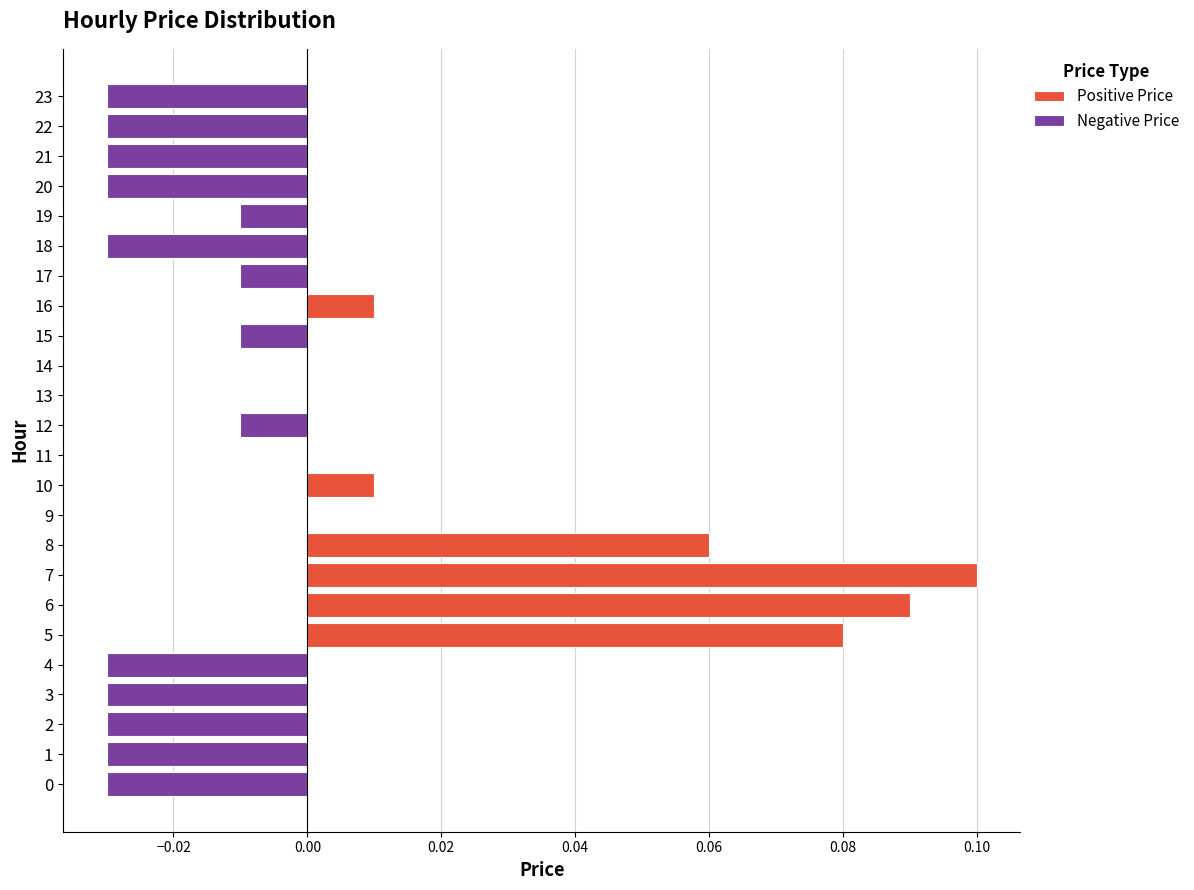

What is the sum of all Positive Price values?

0.3